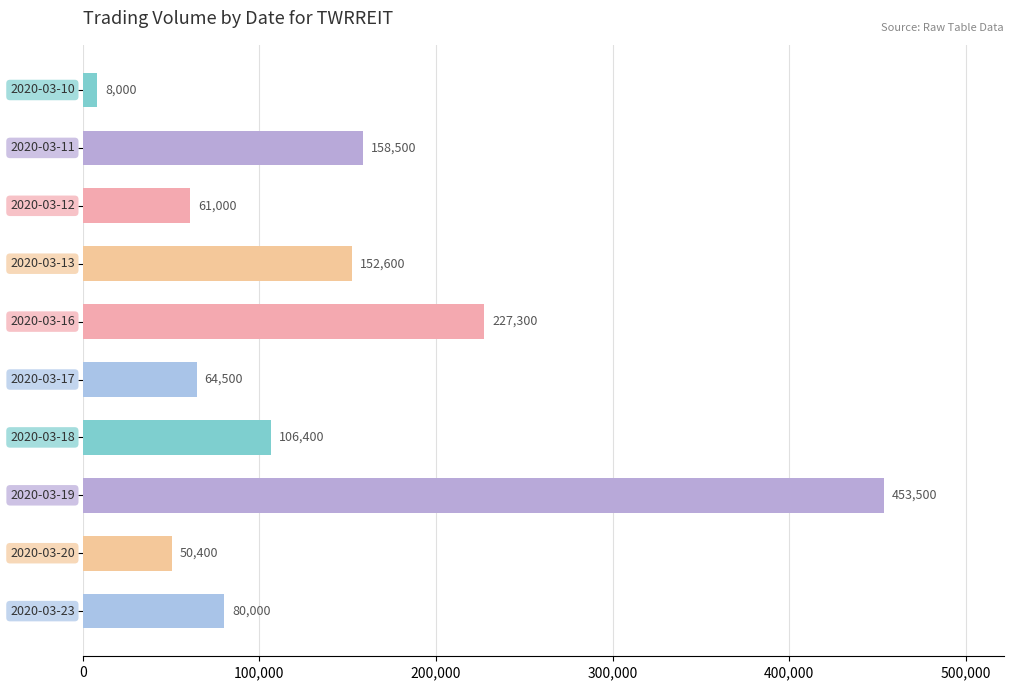

How many series are shown in this chart?

1